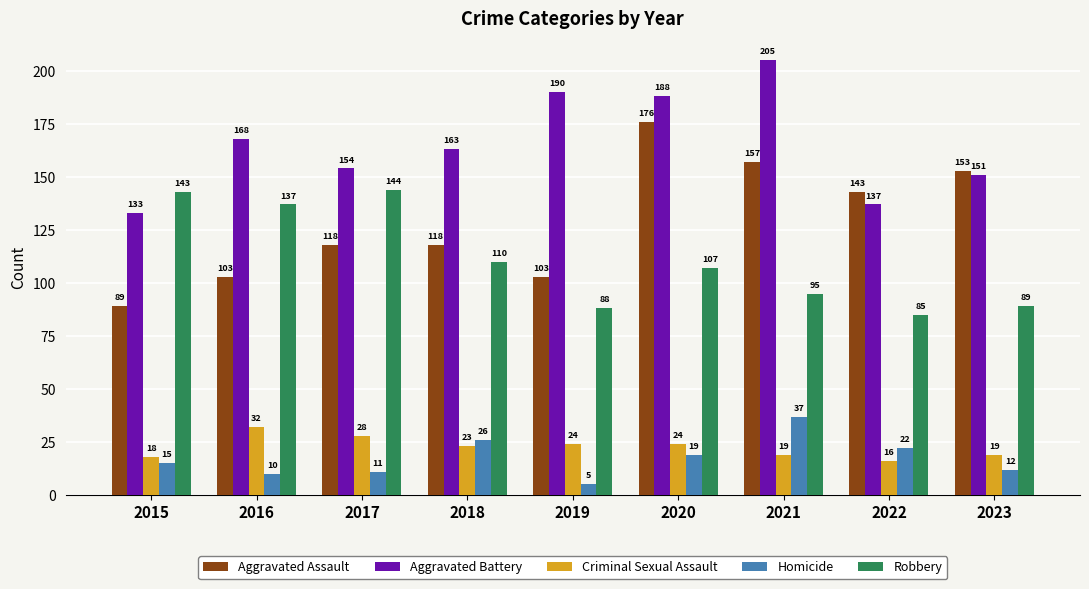

How many distinct data groups are displayed?

5